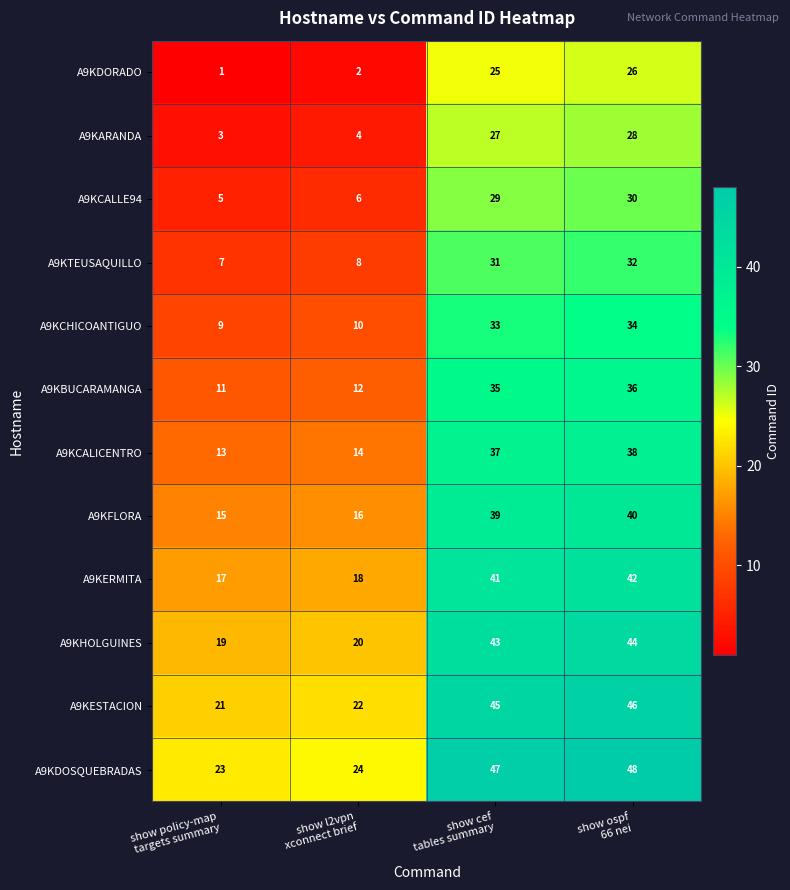

What is the difference between the maximum and second lowest values in the A9KESTACION series?

24